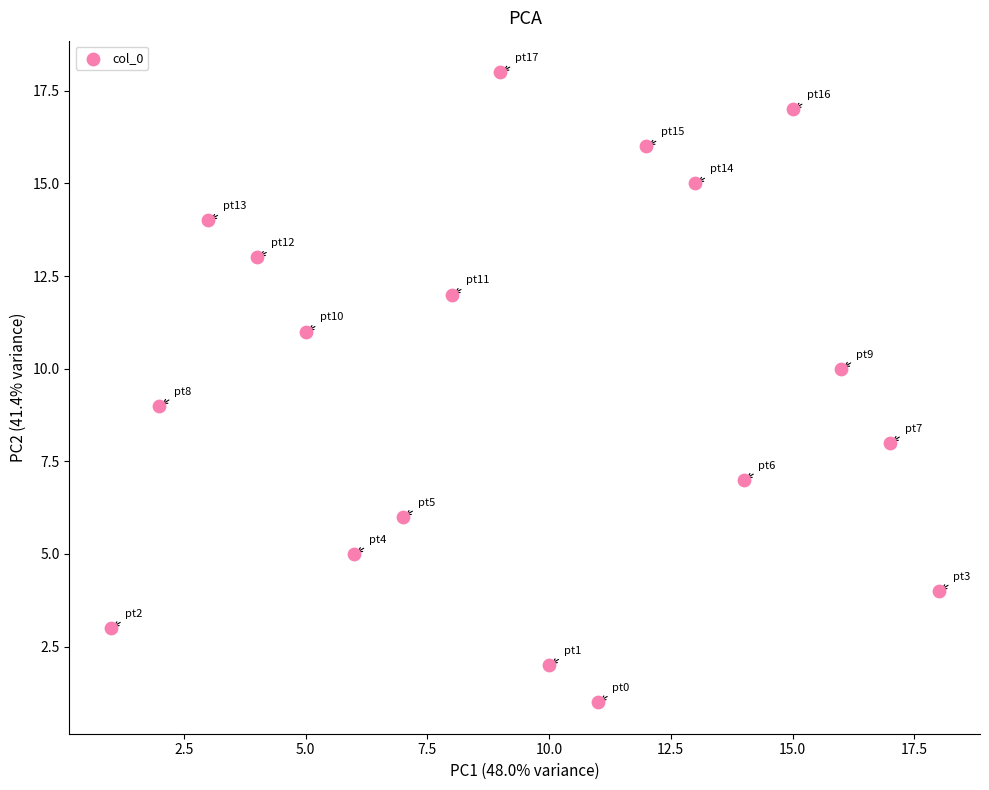

What is the range of Y values (max minus min)?

17